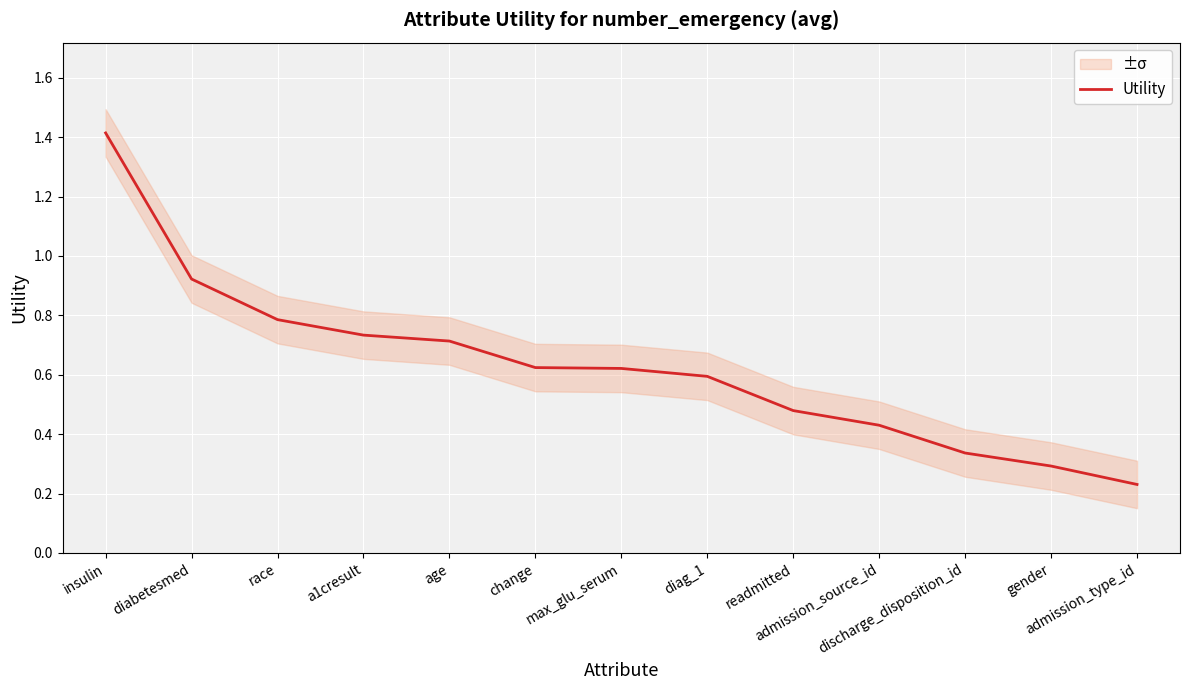

The chart shows a value of 0.2 at discharge_disposition_id. True or false?

False